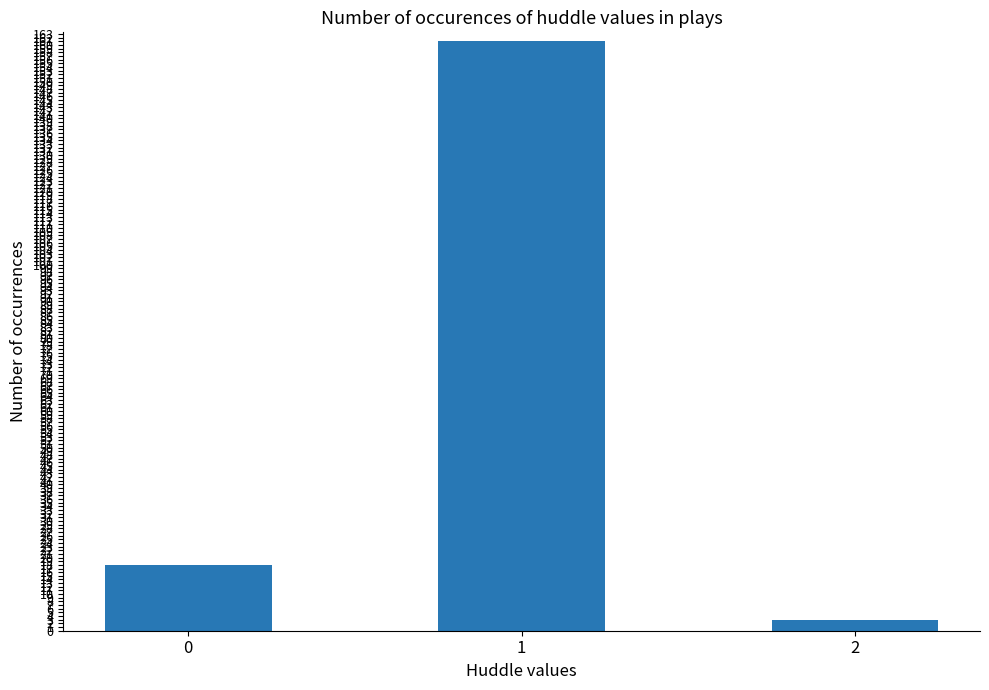

What is the change in value from 0 to 2?

-15